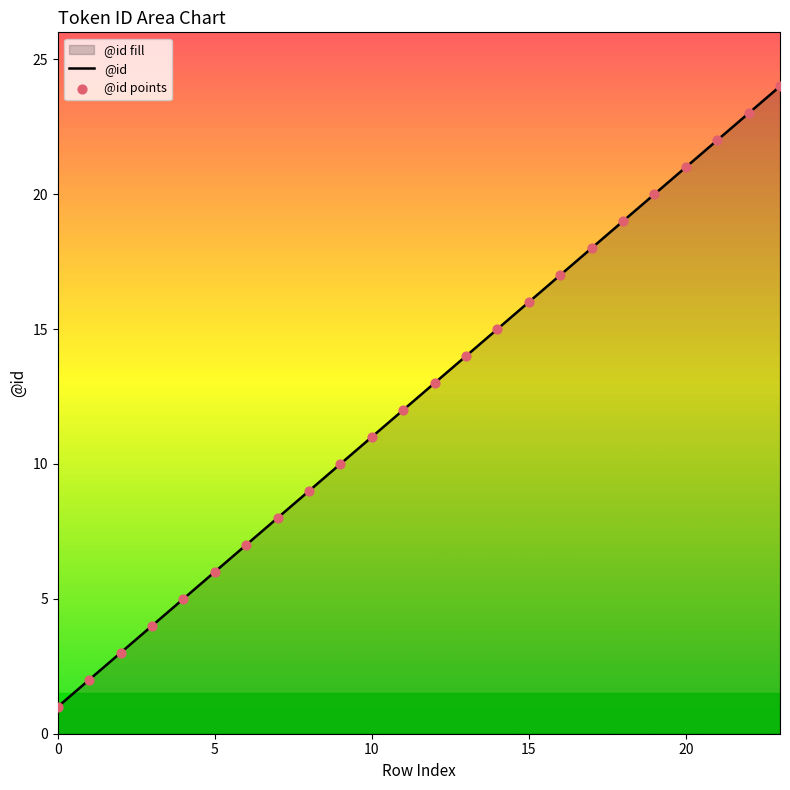

Which series has the largest total across all categories?

@id